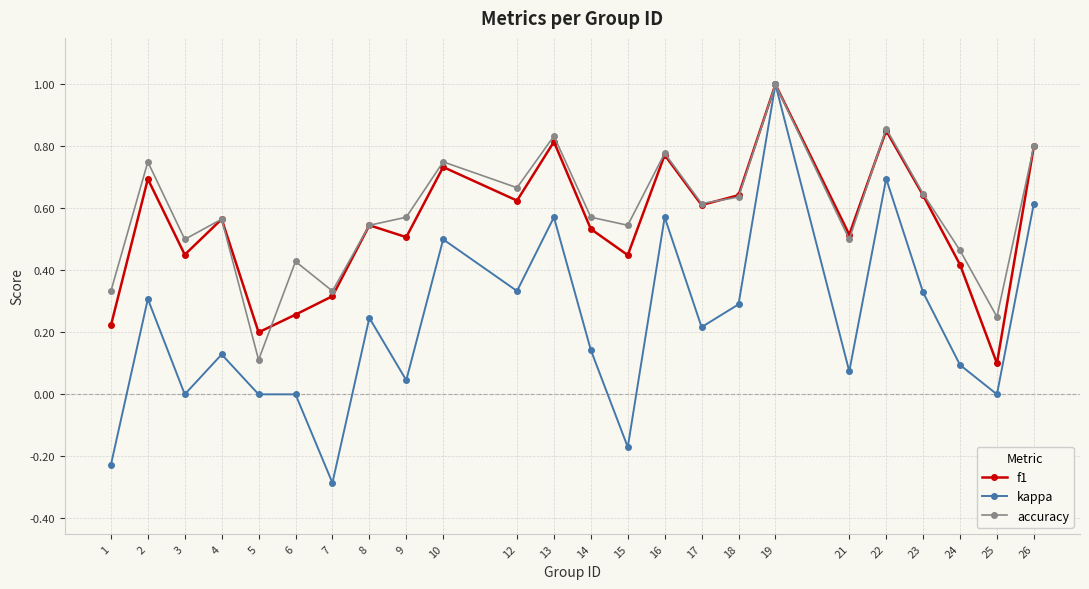

Where is accuracy nearest to the value 0?

5